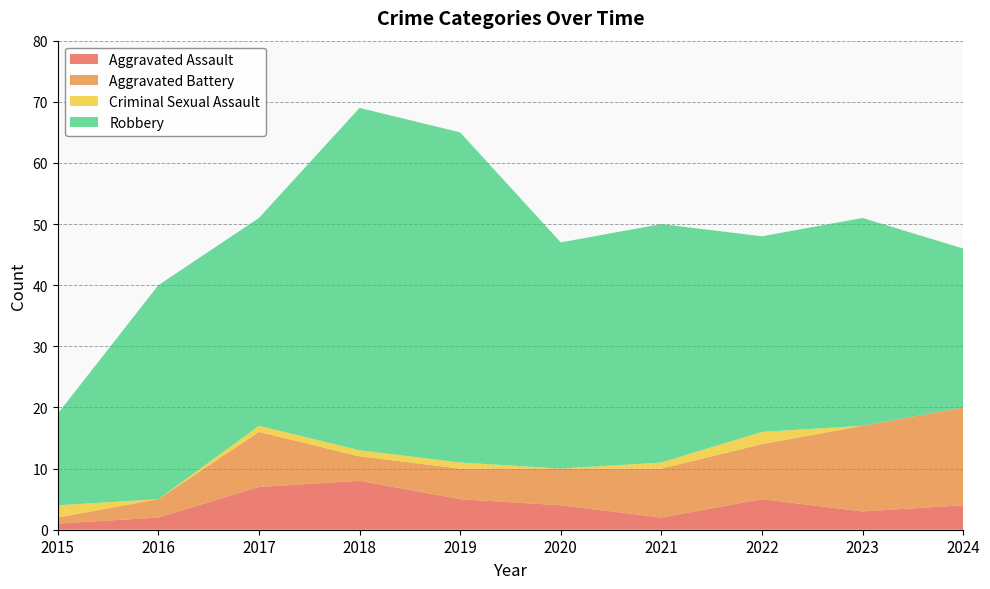

Reading right to left, what are all the values shown in this chart?

Aggravated Assault: 4	3	5	2	4	5	8	7	2	1
Aggravated Battery: 16	14	9	8	6	5	4	9	3	1
Criminal Sexual Assault: 0	0	2	1	0	1	1	1	0	2
Robbery: 26	34	32	39	37	54	56	34	35	15